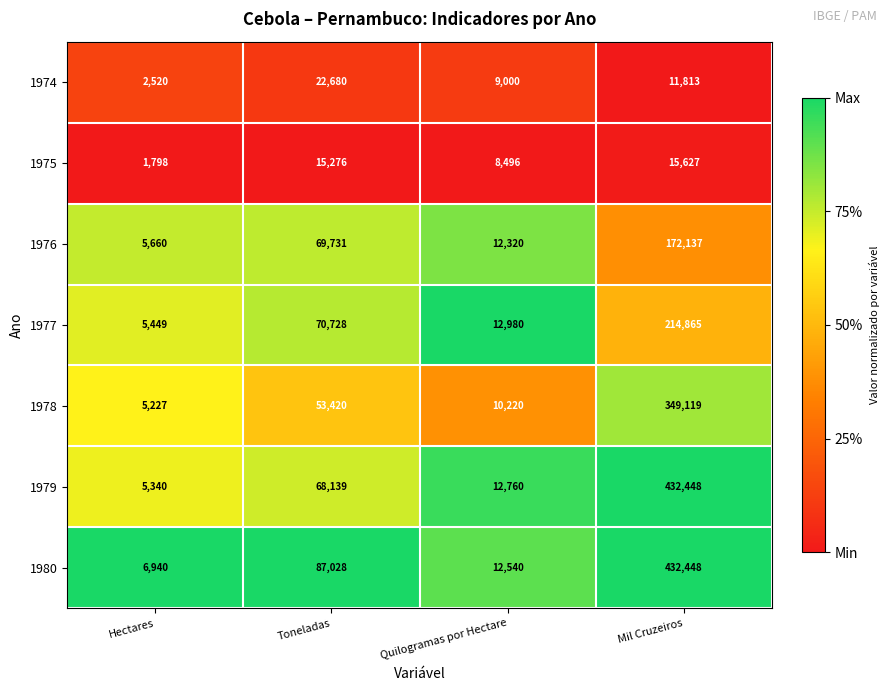

Rank the series at Quilogramas por Hectare from highest to lowest value.

1977, 1979, 1980, 1976, 1978, 1974, 1975